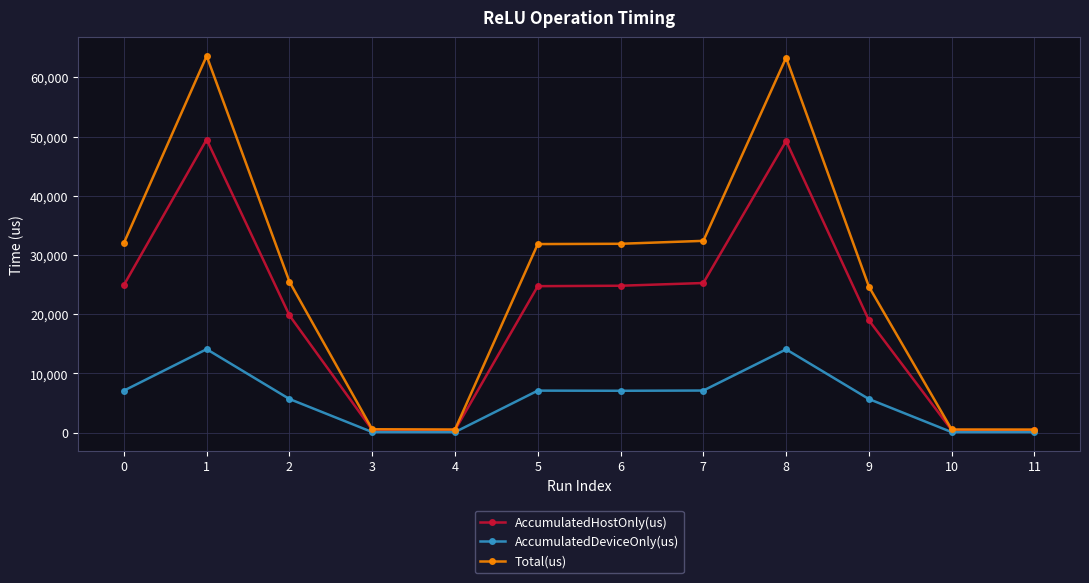

Rank the series by their maximum value, from highest to lowest.

Total(us), AccumulatedHostOnly(us), AccumulatedDeviceOnly(us)